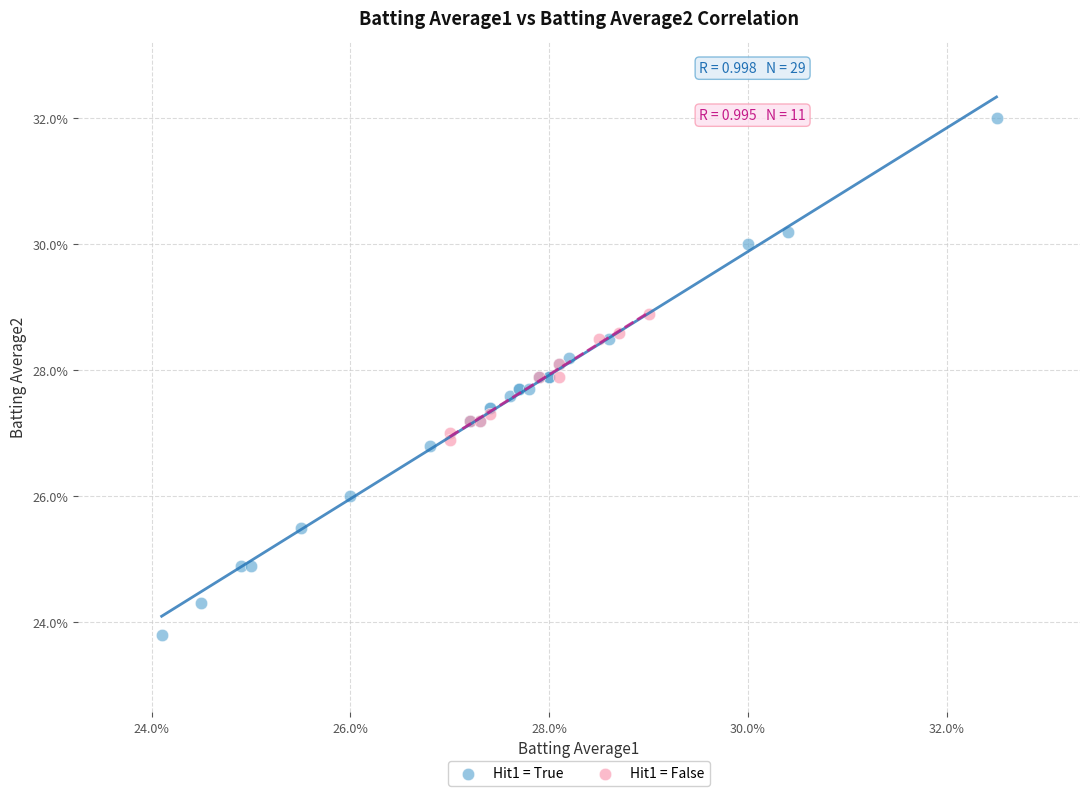

What are all the series names shown in the legend?

Hit1 = True, Hit1 = False